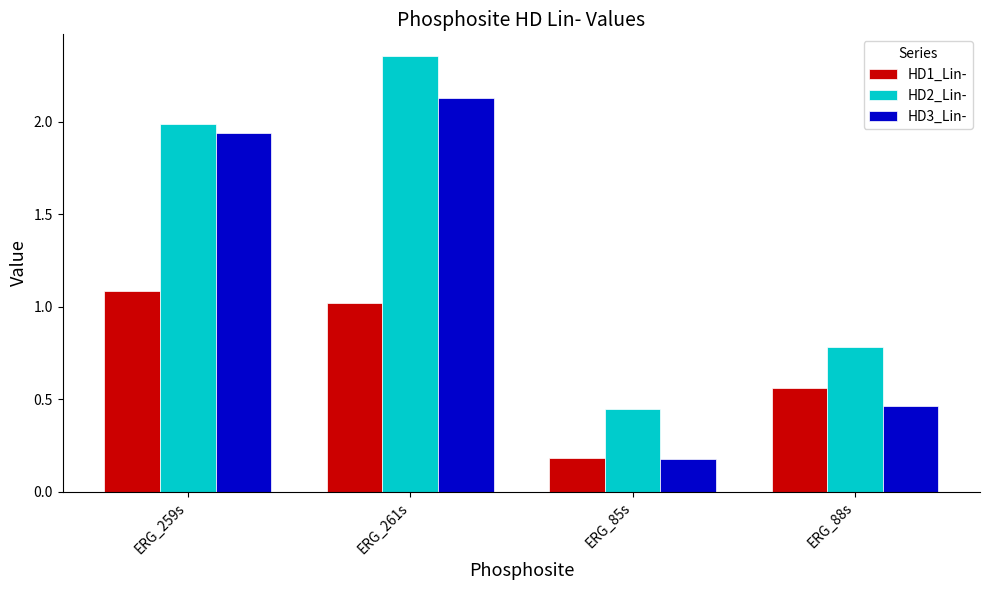

How many data points in HD3_Lin- are above 1?

2